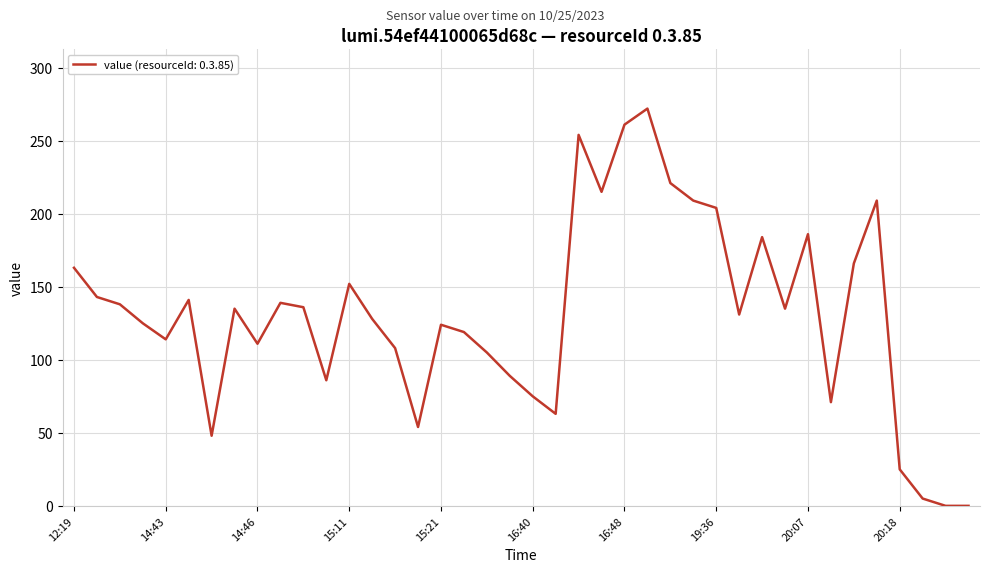

How many interior local peaks (higher than both neighbors) does the data have?

10